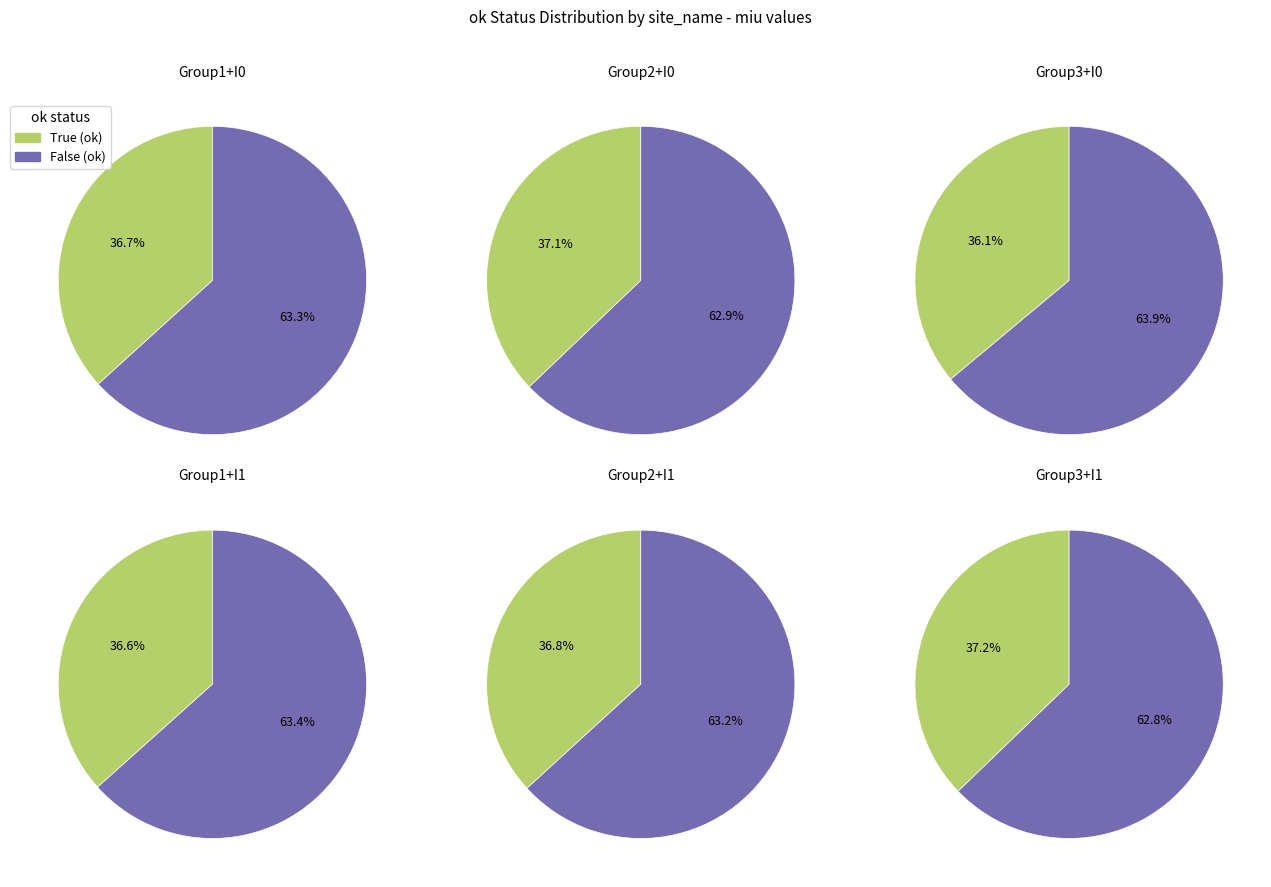

Which series has the widest spread of values?

True